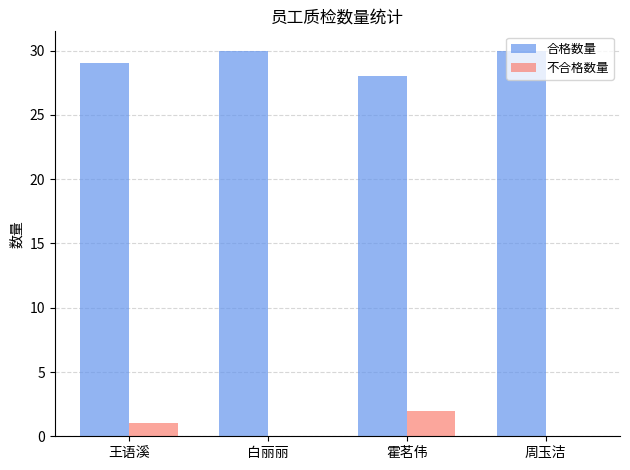

Reading right to left, transcribe all the data shown in this chart.

合格数量: 周玉洁=30	霍茗伟=28	白丽丽=30	王语溪=29
不合格数量: 周玉洁=0	霍茗伟=2	白丽丽=0	王语溪=1